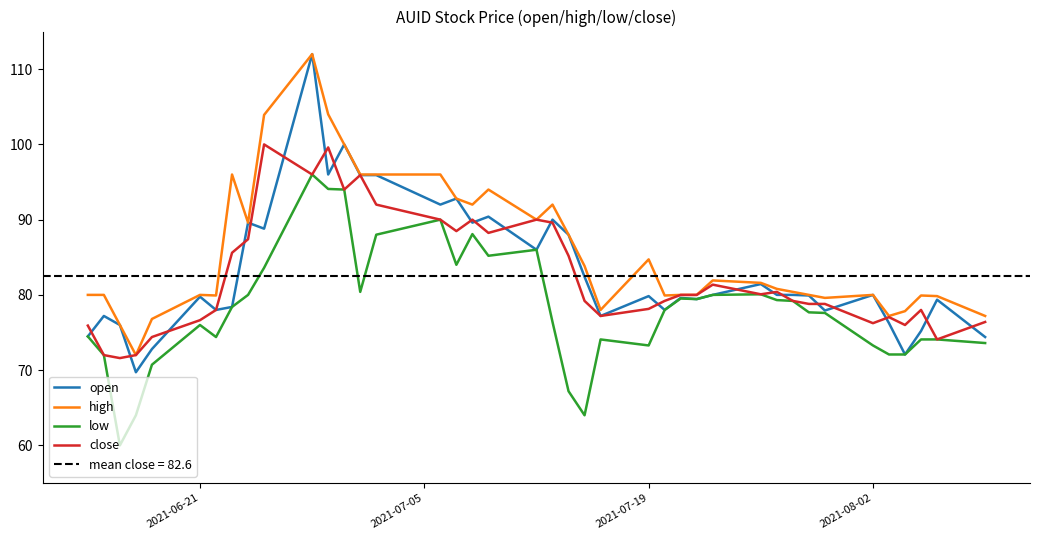

What is the highest value of the high series?

112.0